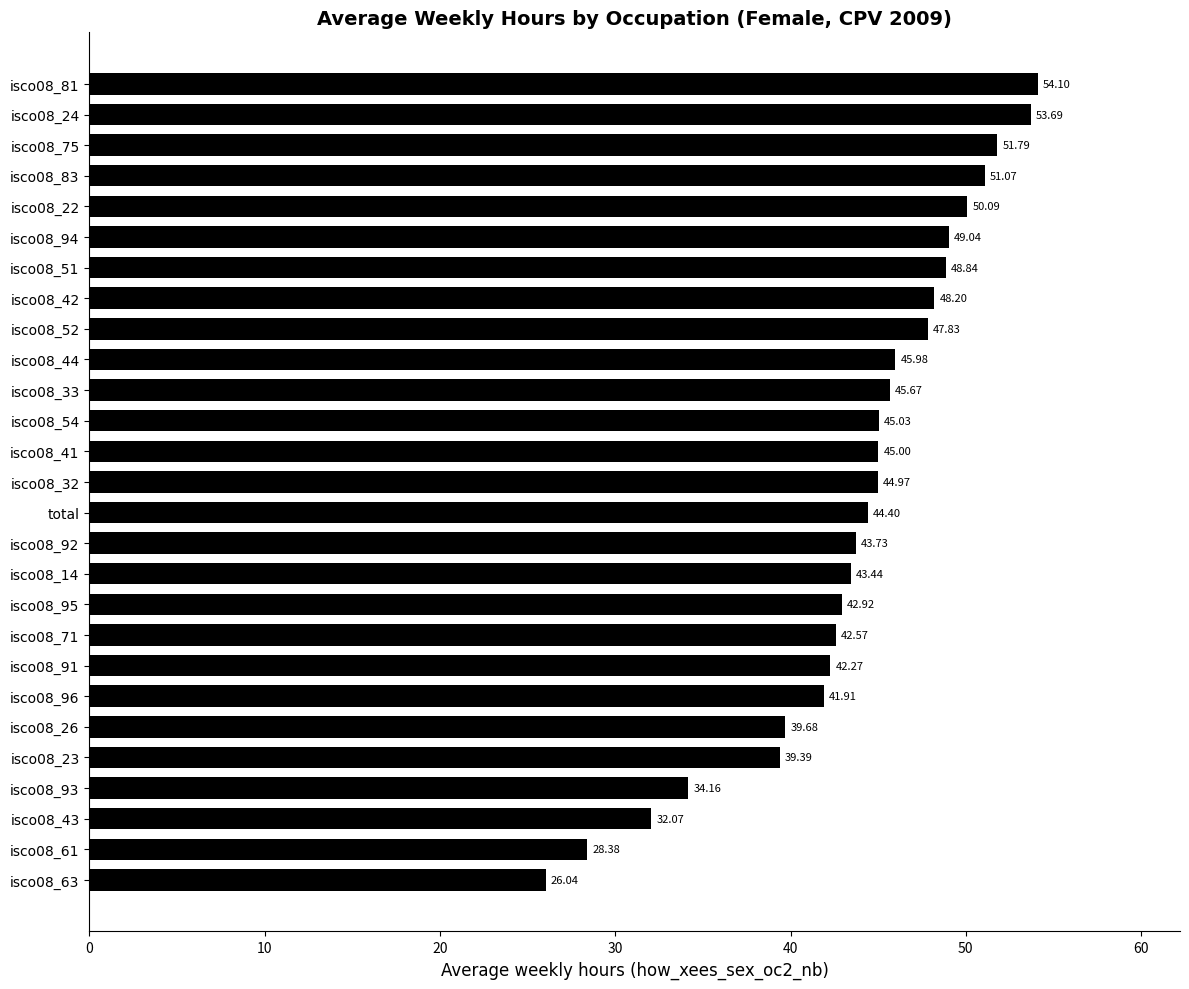

What is the change in value from isco08_52 to isco08_32?

-2.9